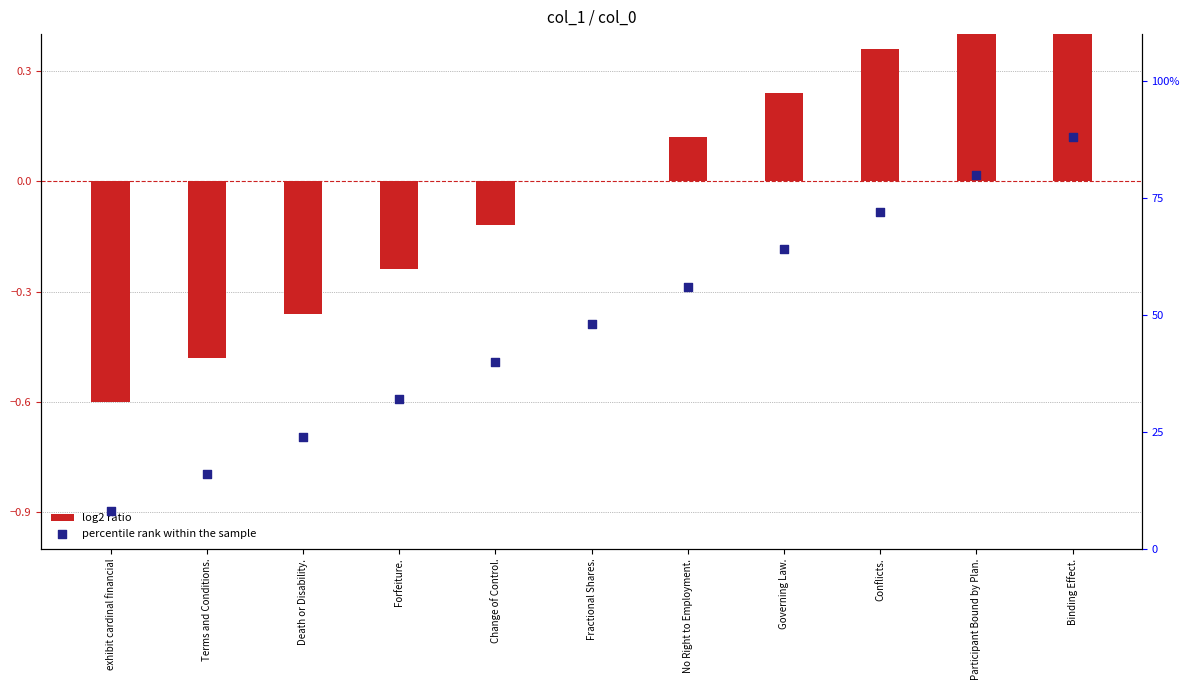

What are all the series names shown in the legend?

log2 ratio, percentile rank within the sample